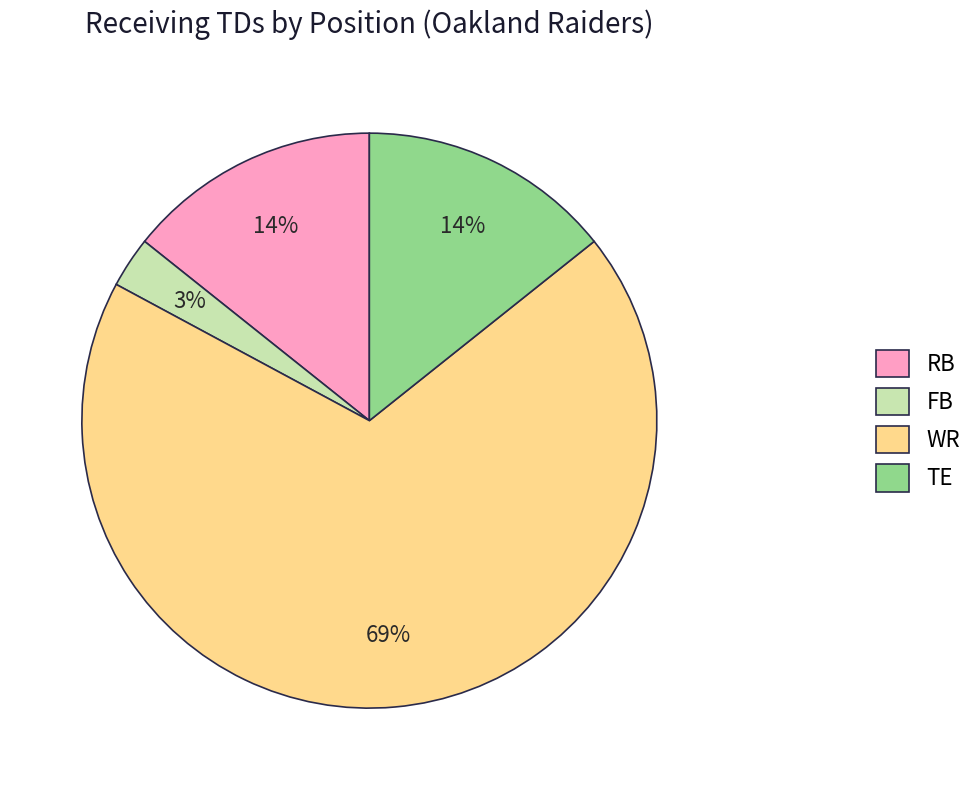

To the nearest percent, what is the average slice percentage?

25%